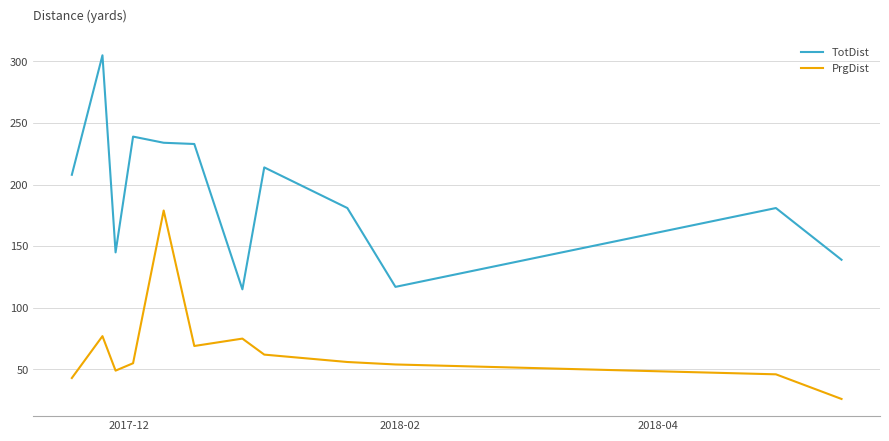

What is the minimum value for TotDist?

115